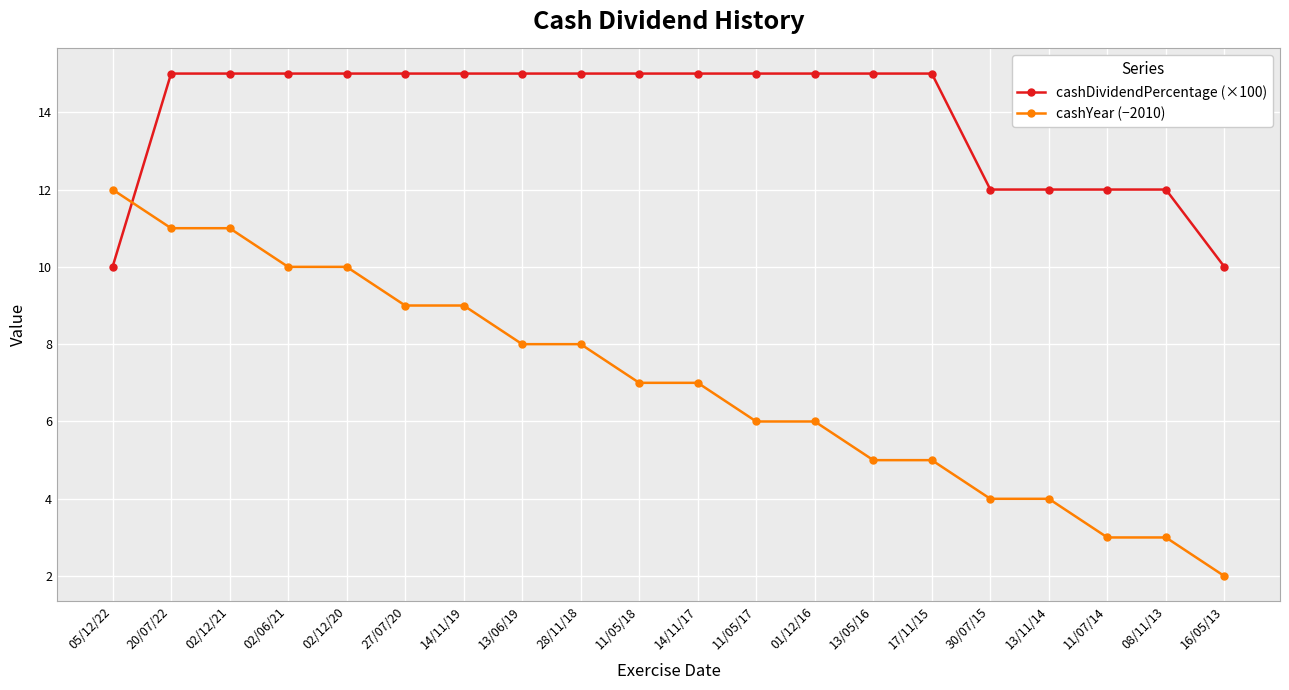

What is the total value across all series at 28/11/18?

23